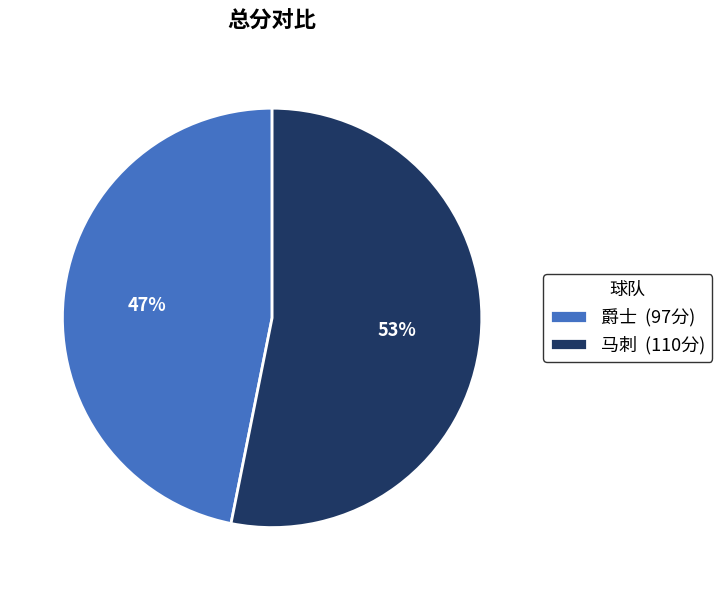

Between 爵士 and 马刺, which is larger?

马刺